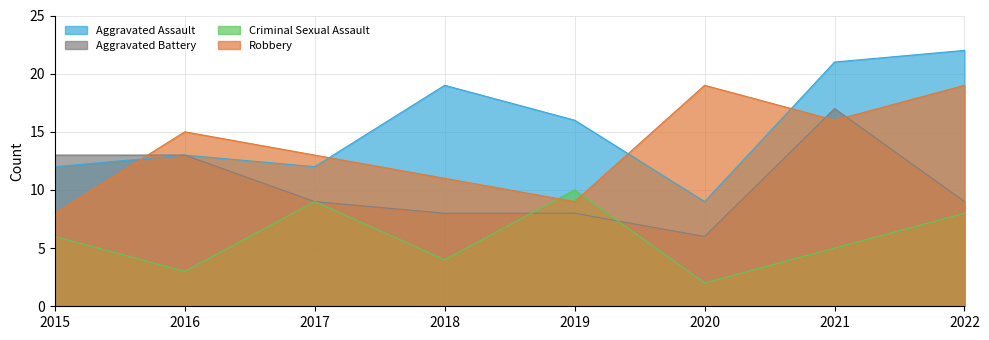

Is the value of Criminal Sexual Assault at 2022 greater than the value of Robbery at 2022?

No